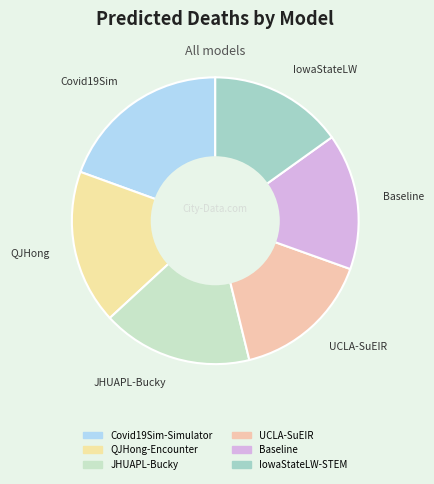

Combined, do Baseline and IowaStateLW-STEM account for over 50%?

No